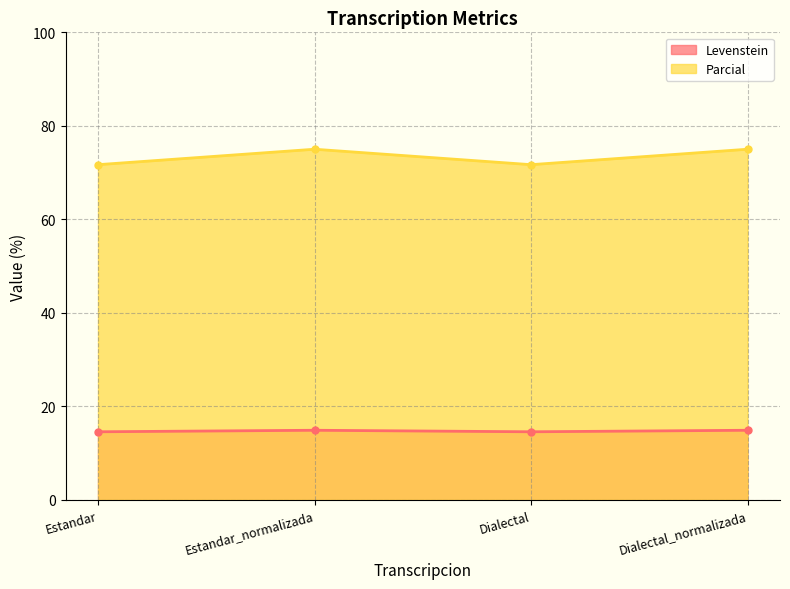

What is the maximum value shown in the chart?

75.0